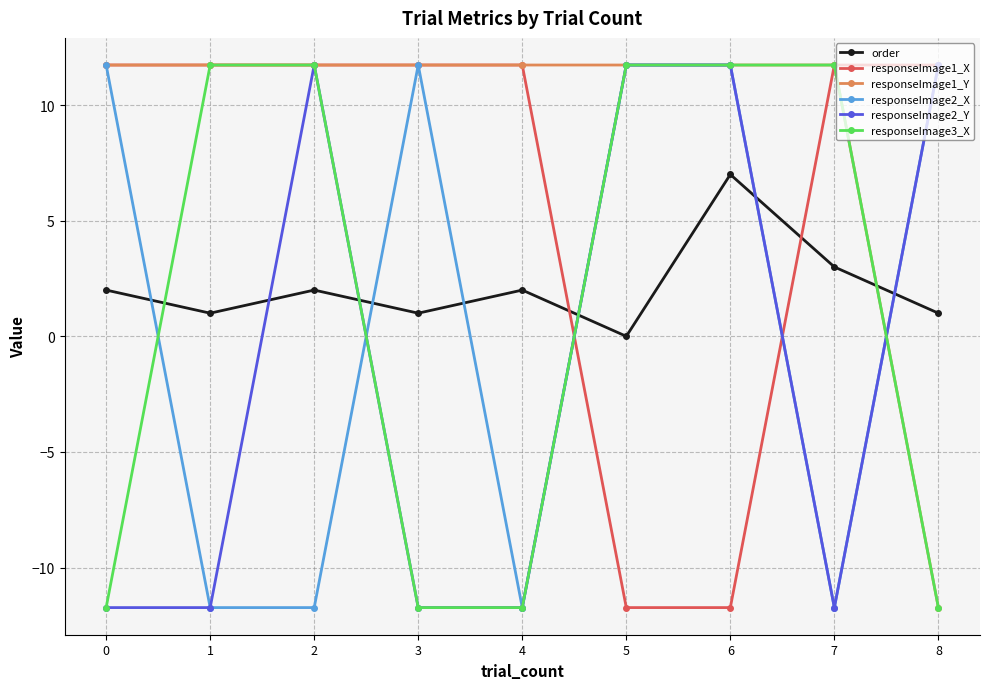

How many negative values does the responseImage2_X series have?

4